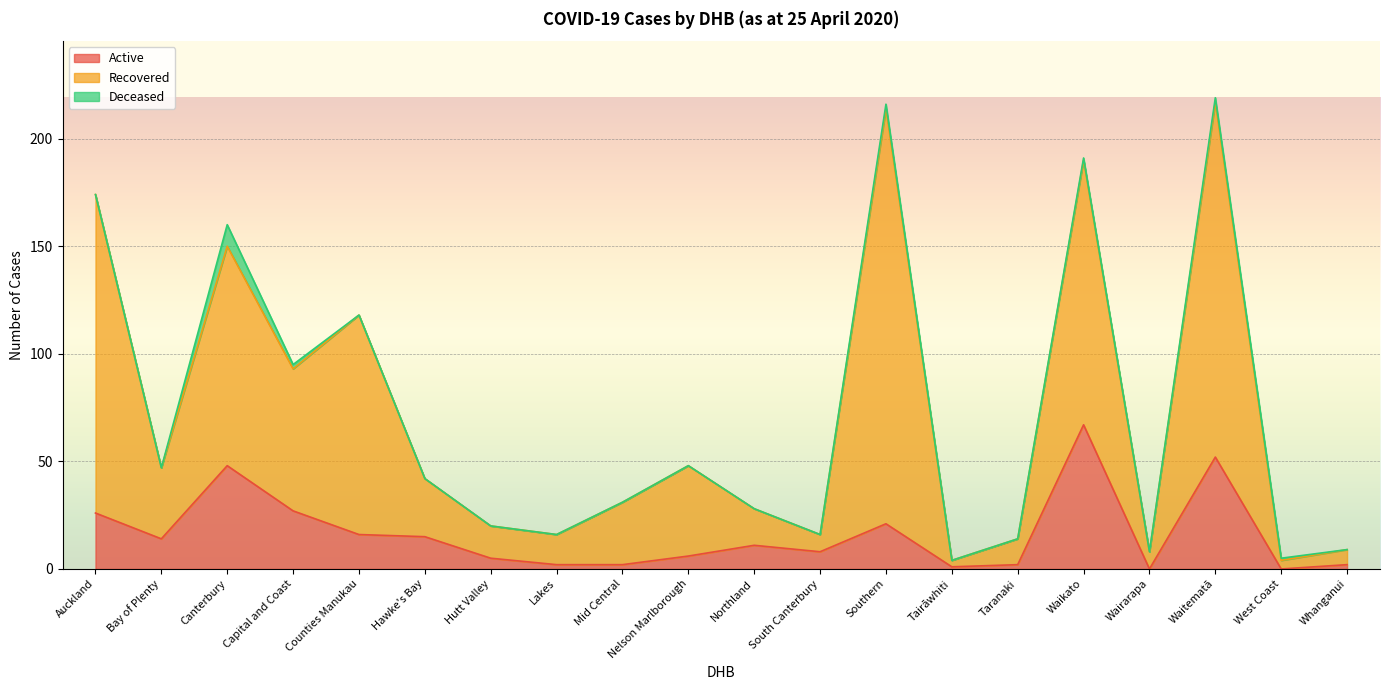

How many lines are shown in the chart?

3